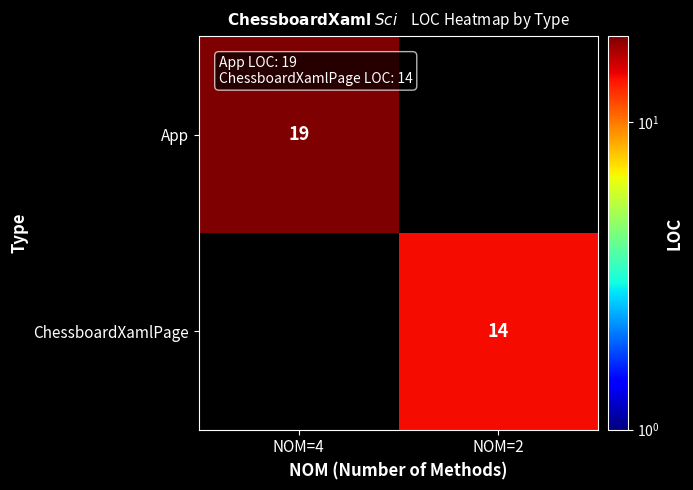

True or false: ChessboardXamlPage has a value of 23 at NOM=2.

False